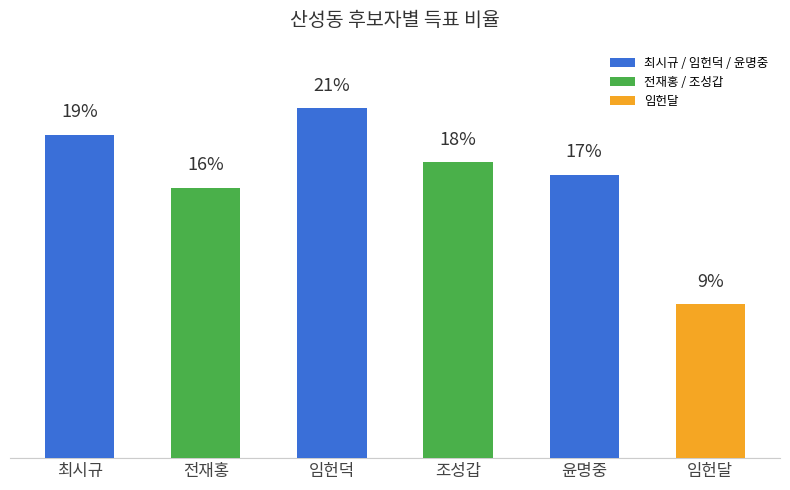

The chart shows a value of 34.5 at 최시규. True or false?

False